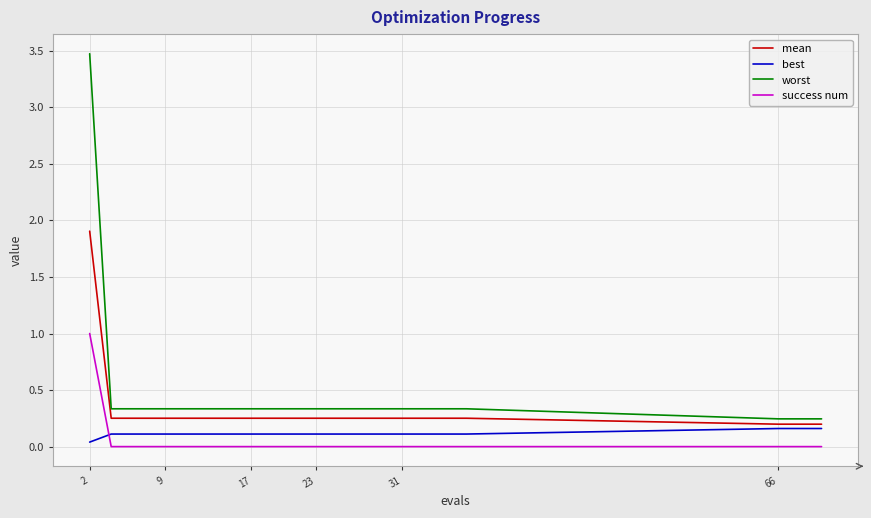

List the series in order of their overall mean, lowest first.

success num, best, mean, worst